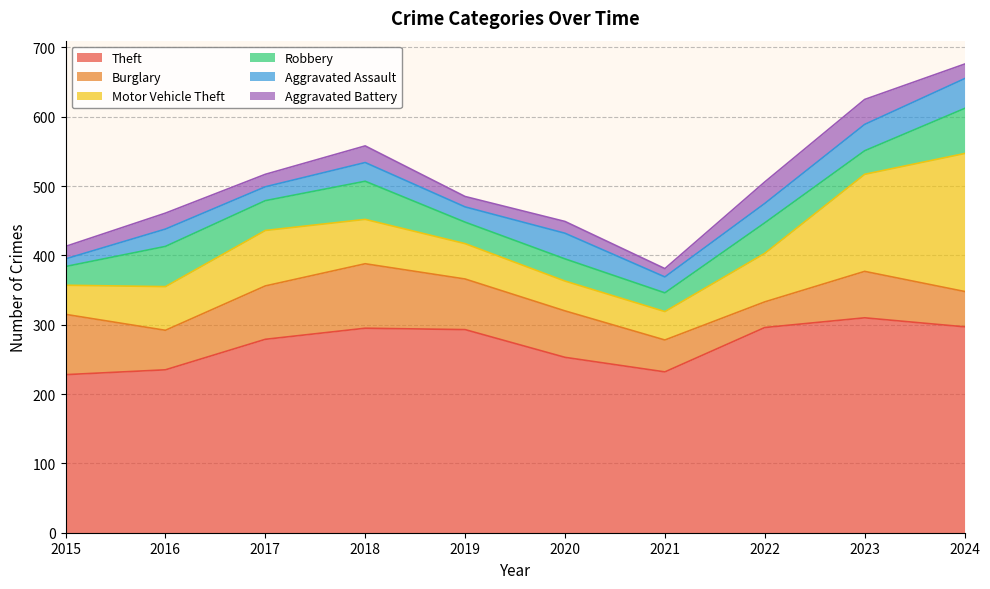

How many categories are shown in the chart?

10